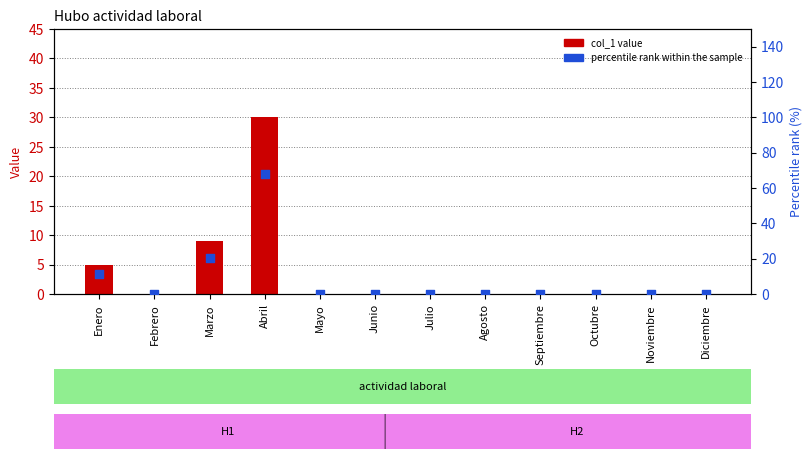

Which series reaches the minimum Y coordinate?

col_1 value